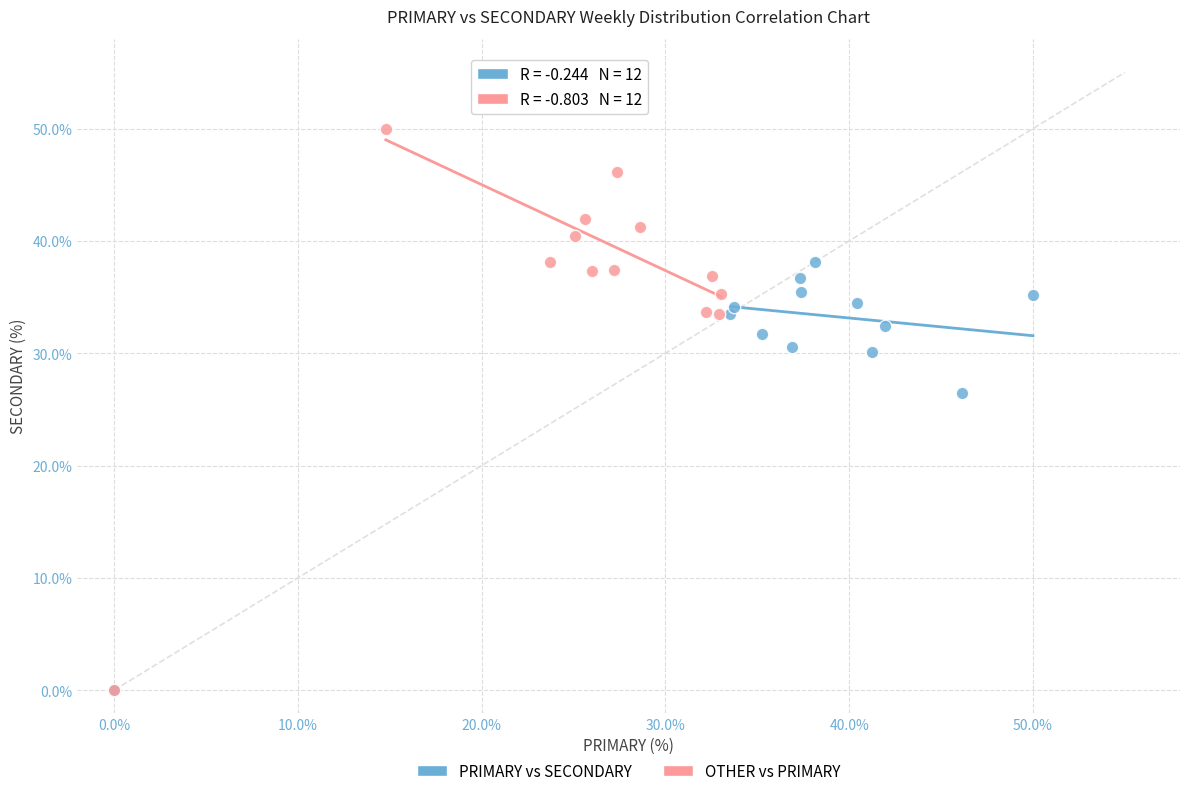

What are all the series names shown in the legend?

PRIMARY vs SECONDARY, OTHER vs PRIMARY